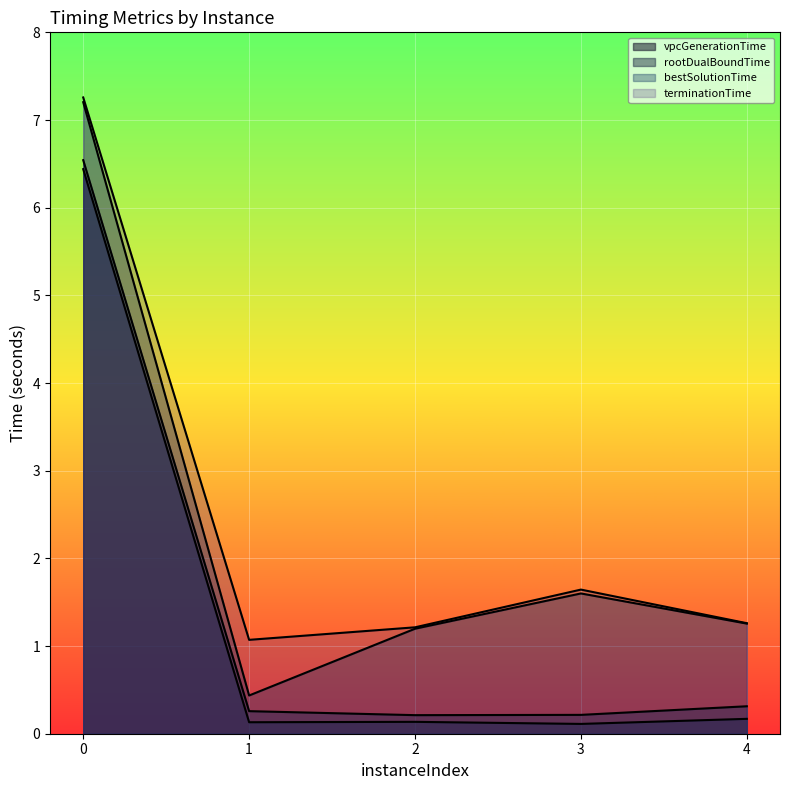

Between 2 and 4, which series saw the biggest shift?

rootDualBoundTime